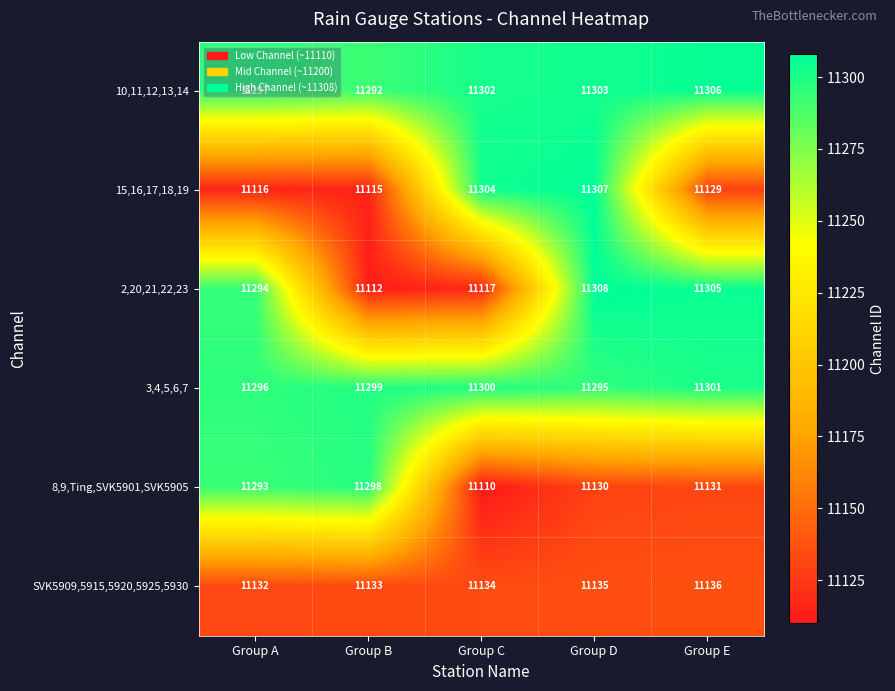

What is the spread (max minus min) of values at Group C?

194